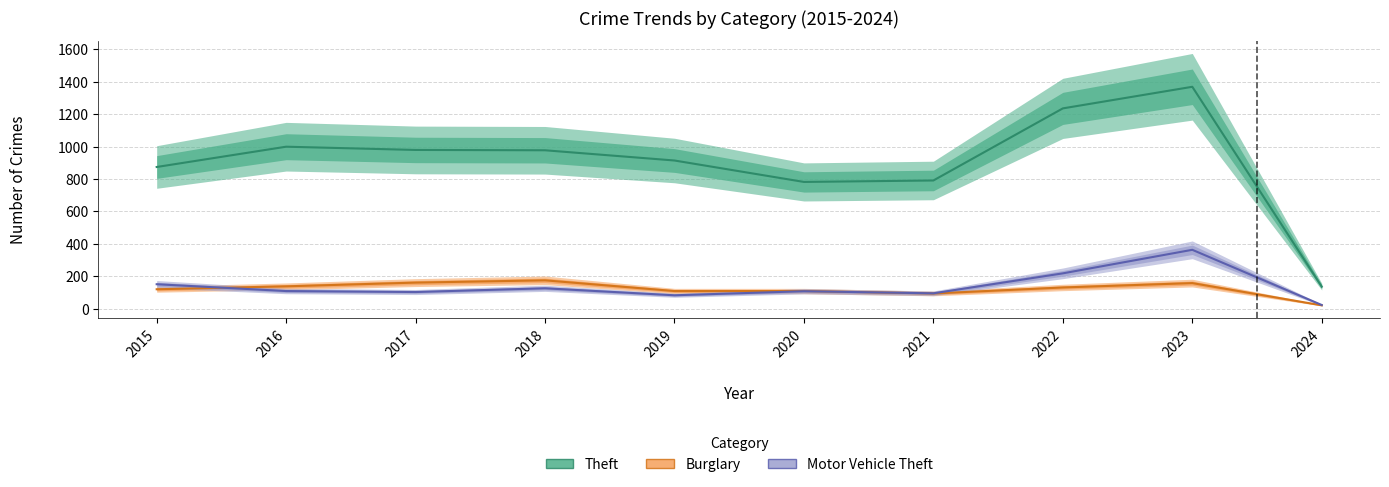

What is the value of the Burglary point at the 10th from the left?

22